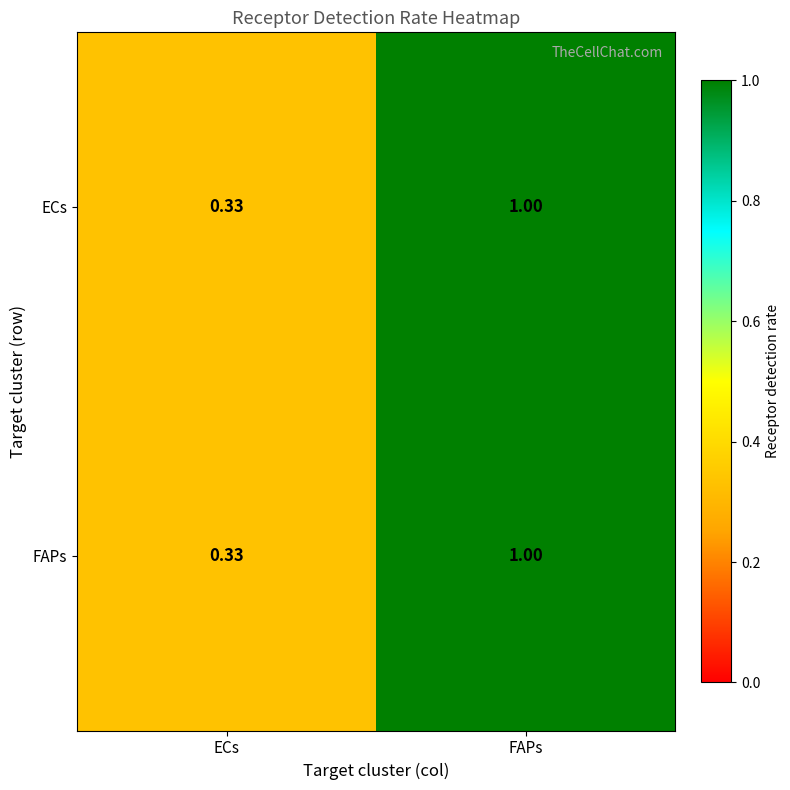

At which category is the sum across all series the highest?

FAPs